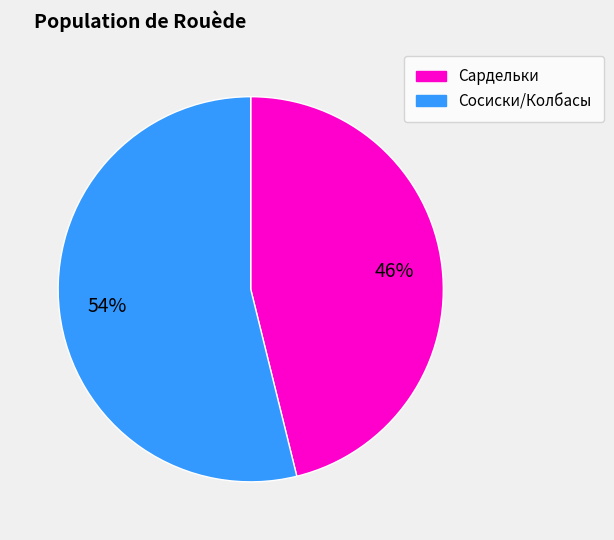

Approximately how many times larger is the value at Сосиски/Колбасы compared to Сардельки?

1.2